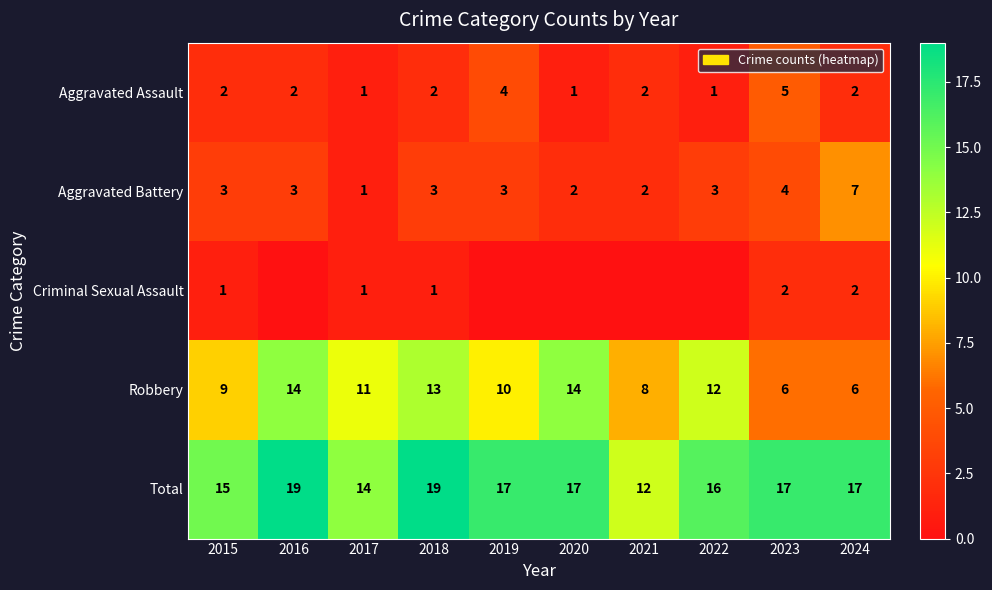

What is the spread (max minus min) of values at 2015?

14